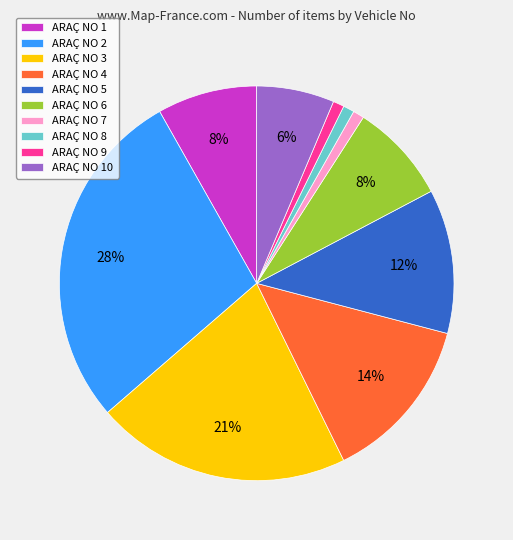

Which slice is the largest?

ARAÇ NO 2